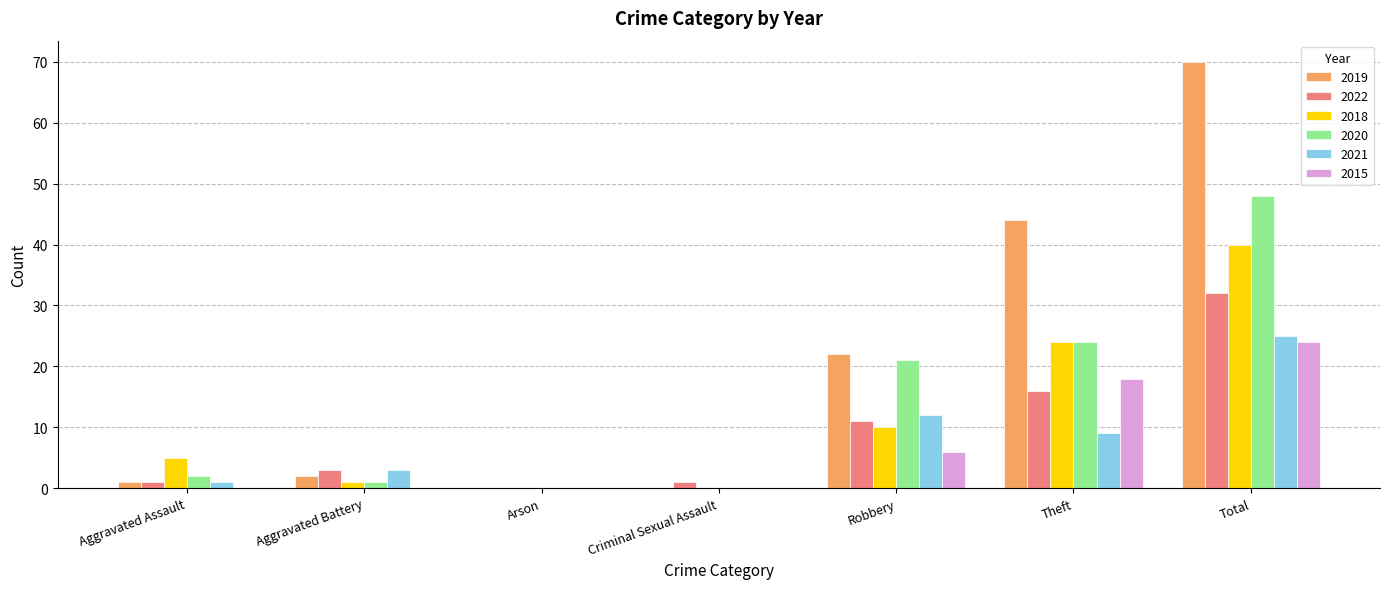

Reading left to right, list all the values displayed in this chart.

2019: 1	2	0	0	22	44	70
2022: 1	3	0	1	11	16	32
2018: 5	1	0	0	10	24	40
2020: 2	1	0	0	21	24	48
2021: 1	3	0	0	12	9	25
2015: 0	0	0	0	6	18	24